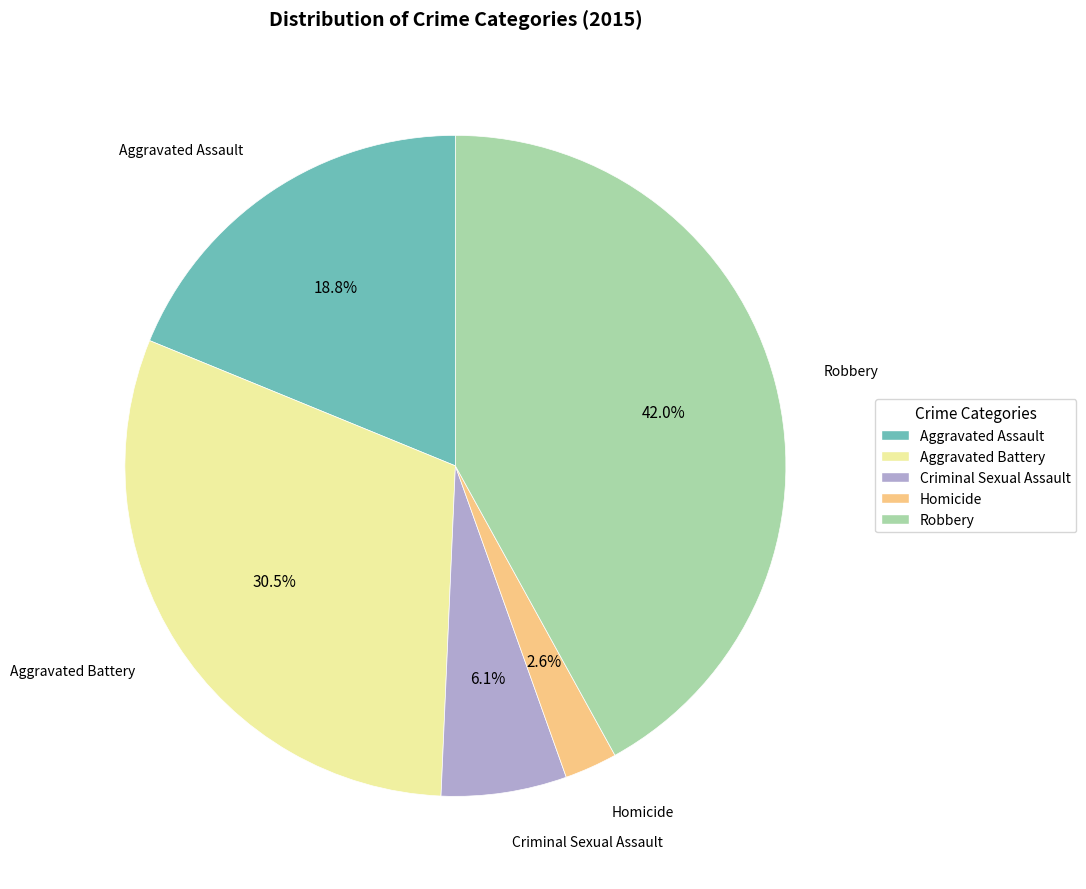

Does Aggravated Assault account for over 50% of the chart?

No